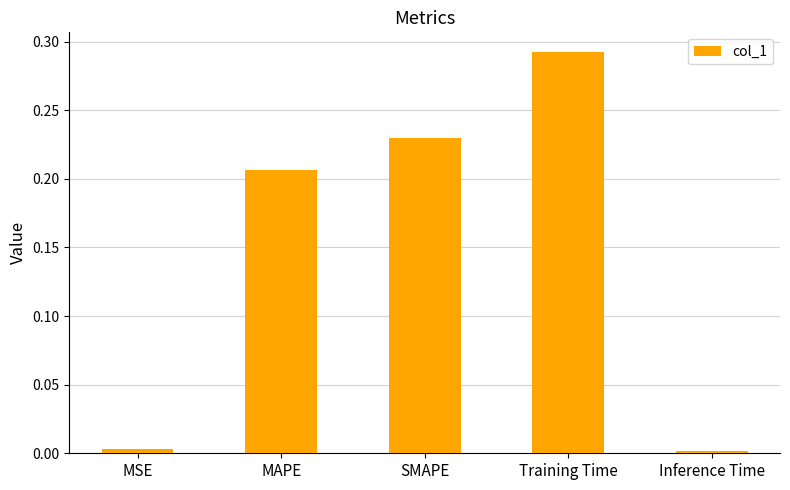

Which category has the highest value across all series?

Training Time